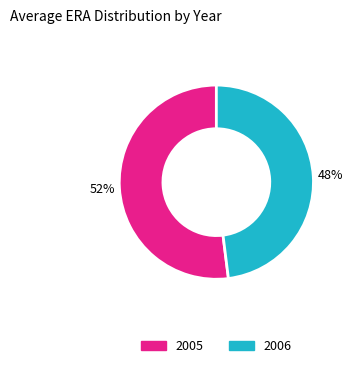

To the nearest percent, what is the difference between the largest and smallest slice percentages?

4%